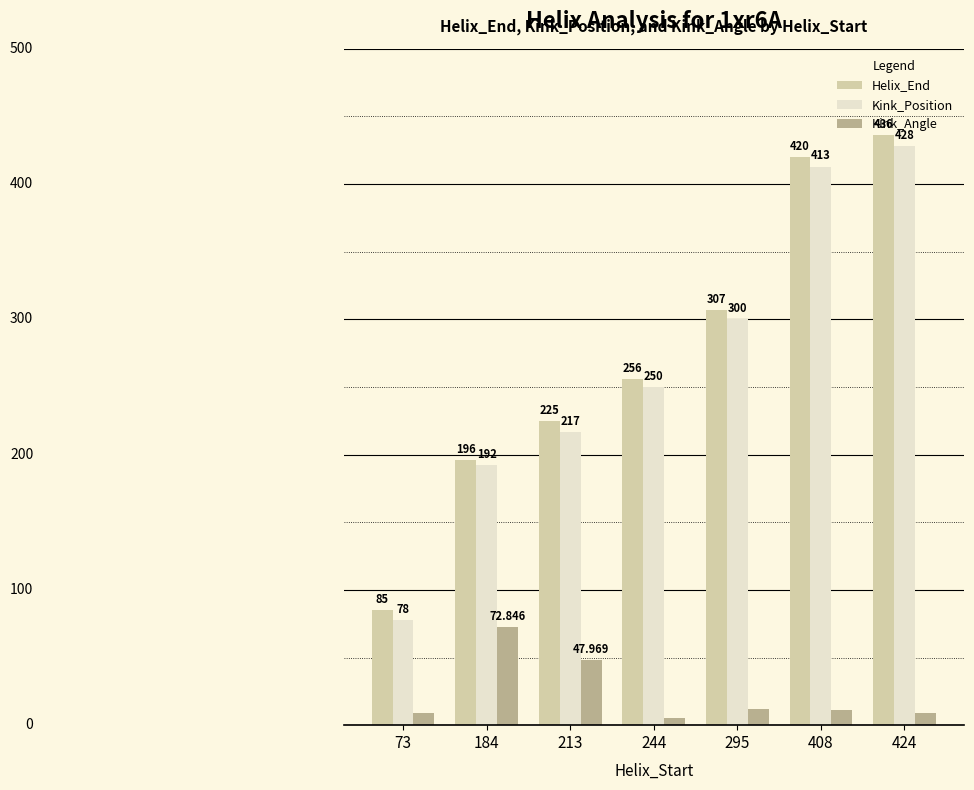

Rank the series by their maximum value, from highest to lowest.

Helix_End, Kink_Position, Kink_Angle